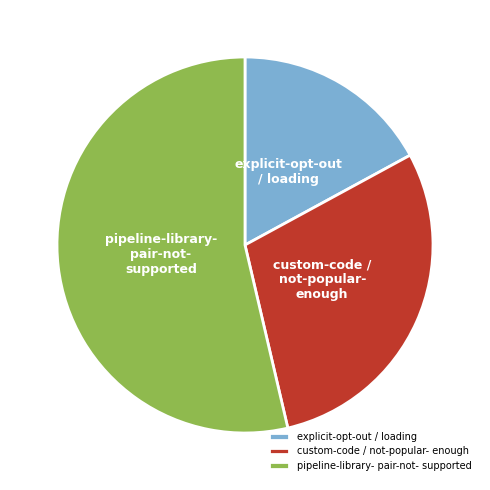

Approximately how many times larger is the value at explicit-opt-out / loading compared to custom-code / not-popular- enough?

0.6